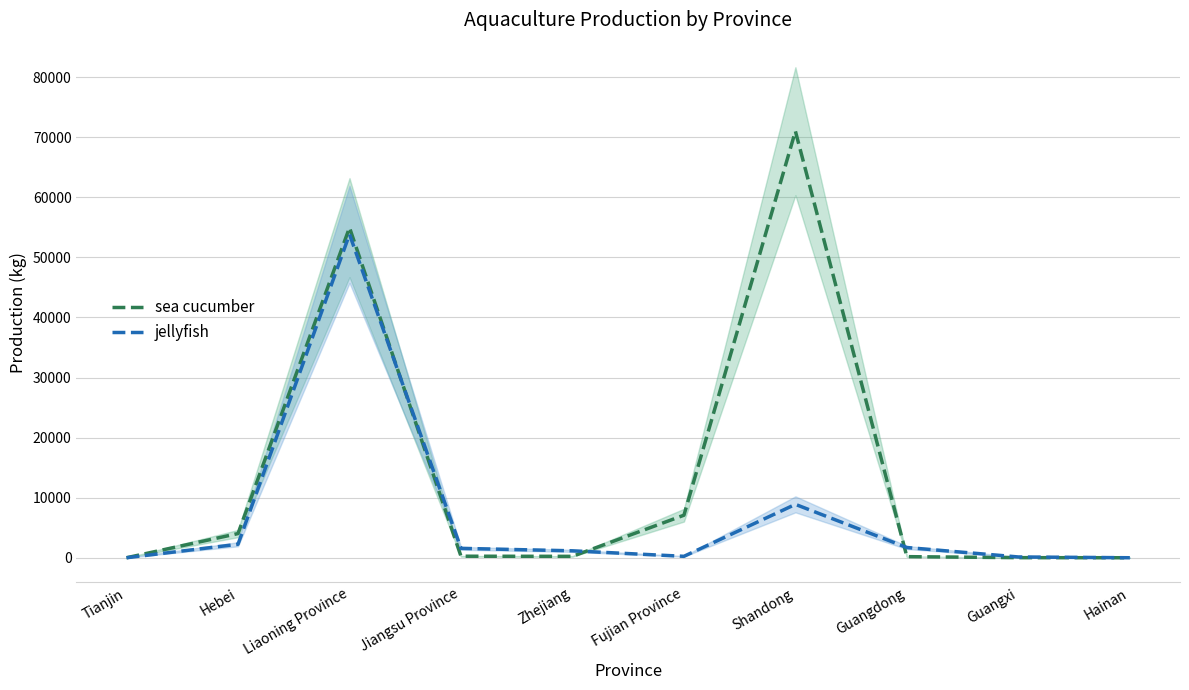

Rank the categories by sea cucumber value from highest to lowest.

Shandong, Liaoning Province, Fujian Province, Hebei, Jiangsu Province, Zhejiang, Guangdong, Guangxi, Tianjin, Hainan